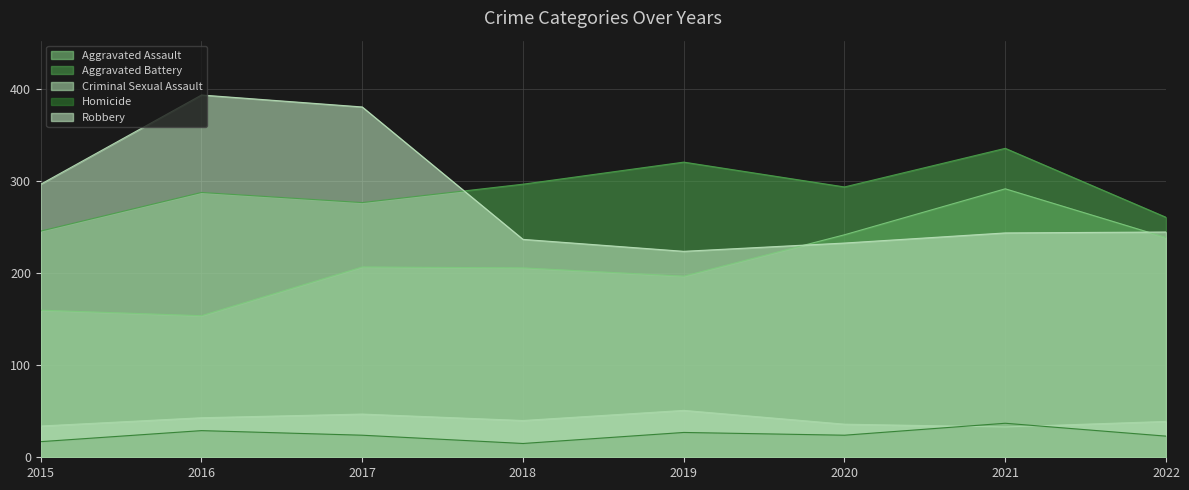

Reading left to right, list all the values displayed in this chart.

Aggravated Assault: 2015=160	2016=154	2017=207	2018=206	2019=197	2020=242	2021=292	2022=239
Aggravated Battery: 2015=246	2016=288	2017=277	2018=297	2019=321	2020=294	2021=336	2022=261
Criminal Sexual Assault: 2015=34	2016=43	2017=47	2018=40	2019=51	2020=36	2021=33	2022=39
Homicide: 2015=17	2016=29	2017=24	2018=15	2019=27	2020=24	2021=37	2022=23
Robbery: 2015=297	2016=394	2017=381	2018=237	2019=224	2020=233	2021=244	2022=245